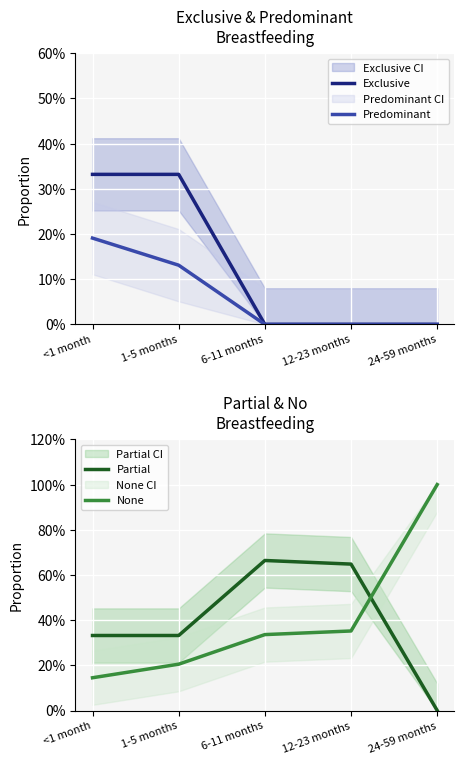

Reading left to right, list all the values displayed in this chart.

Exclusive: <1 month=0.3	1-5 months=0.3	6-11 months=0.0	12-23 months=0.0	24-59 months=0.0
Predominant: <1 month=0.2	1-5 months=0.1	6-11 months=0.0	12-23 months=0.0	24-59 months=0.0
Partial: <1 month=0.3	1-5 months=0.3	6-11 months=0.7	12-23 months=0.6	24-59 months=0.0
None: <1 month=0.1	1-5 months=0.2	6-11 months=0.3	12-23 months=0.4	24-59 months=1.0